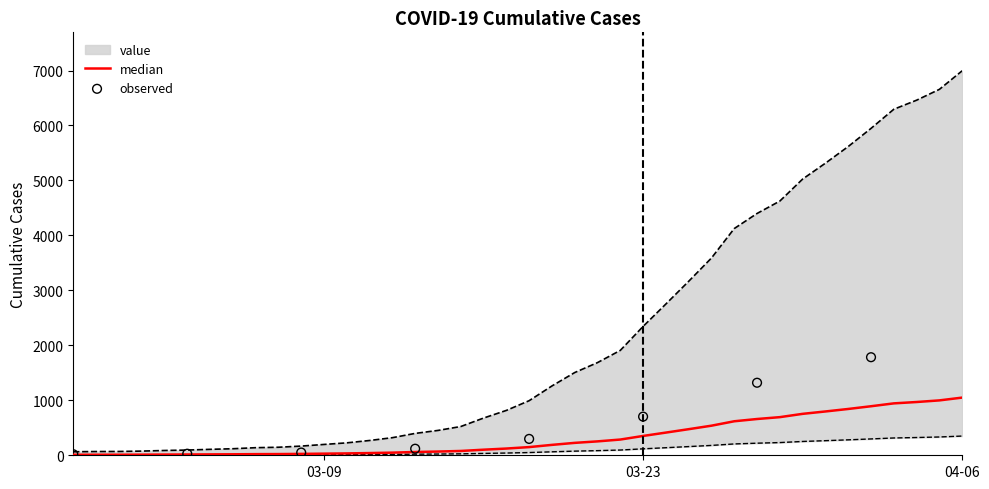

What is the ratio of the value at 2020-03-19 to the value at 2020-03-11?

4.7